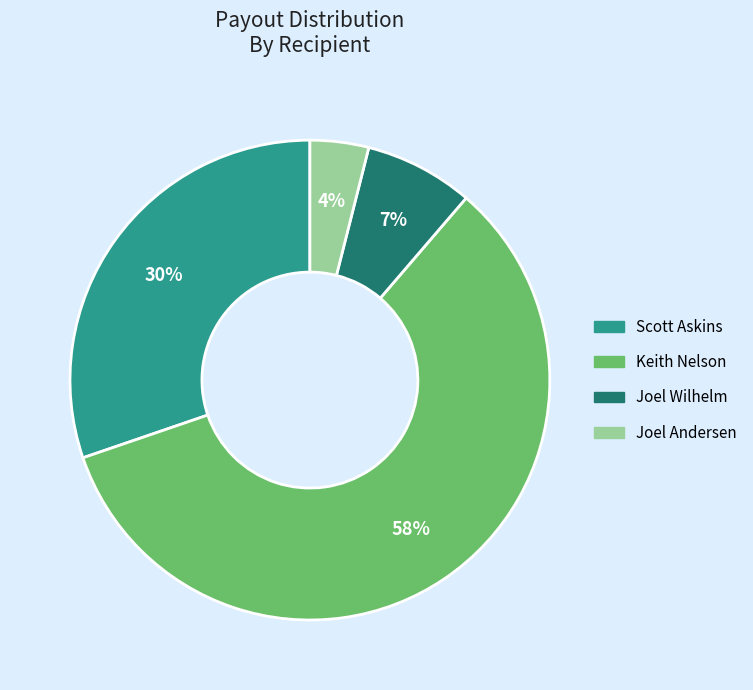

Between Scott Askins and Joel Andersen, which is larger?

Scott Askins